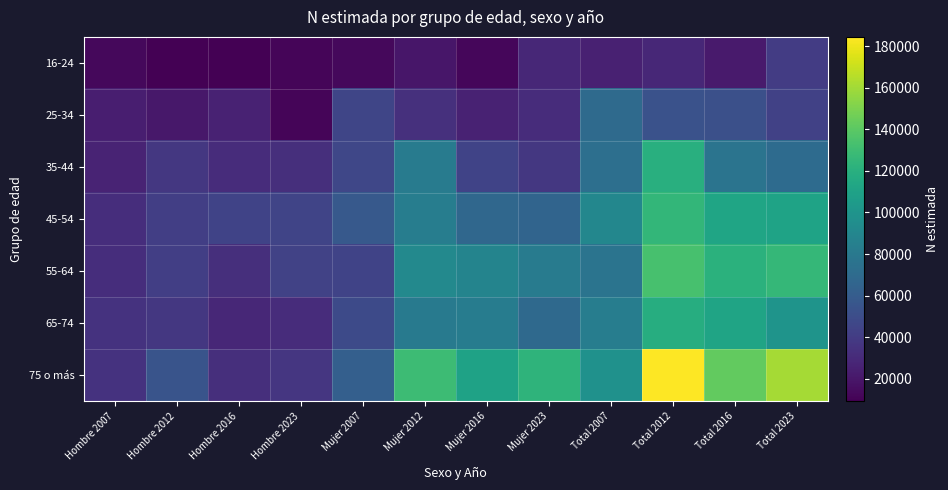

How many distinct data groups are displayed?

7